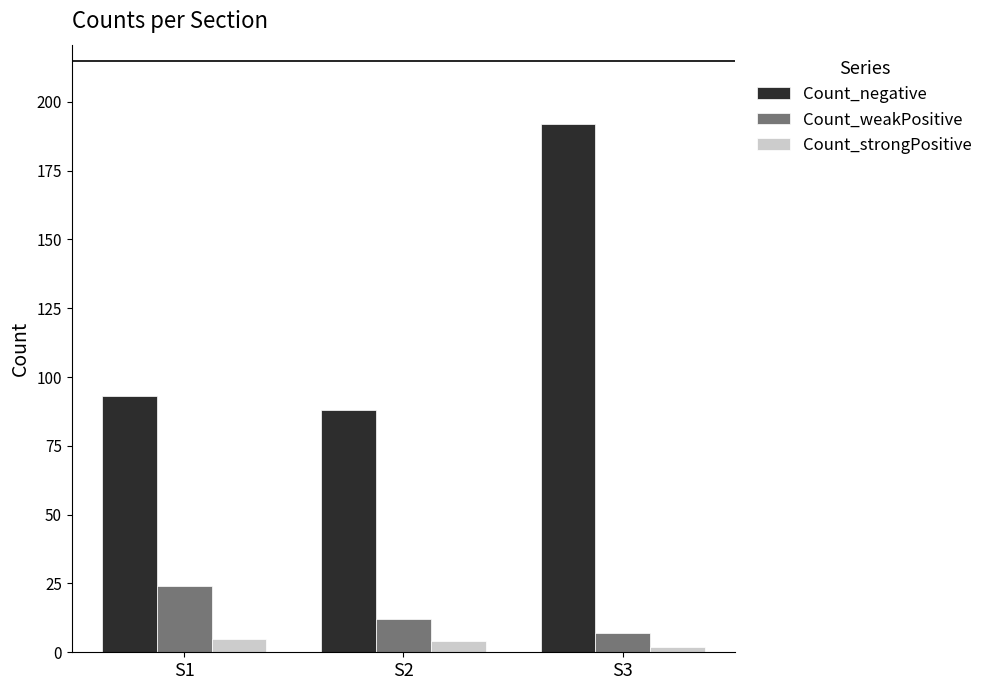

Does the chart contain any negative values?

No